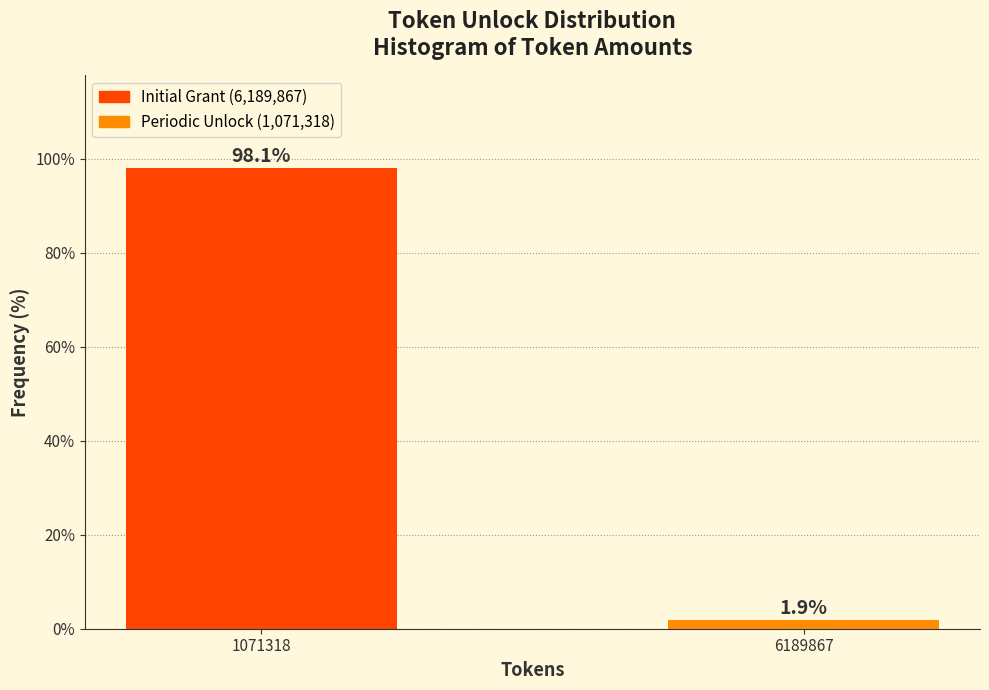

Reading left to right, transcribe all the data shown in this chart.

1071318=98.1	6189867=1.9